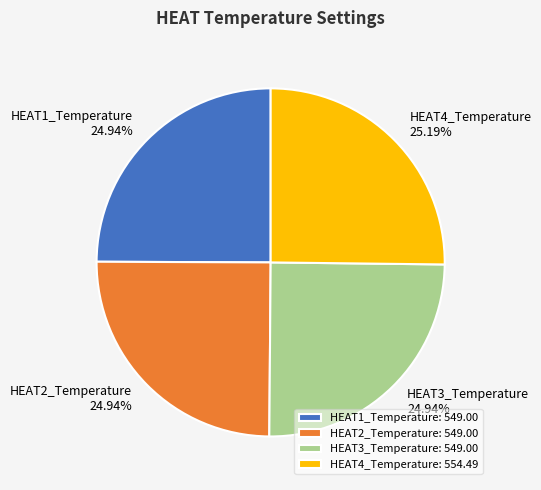

How many slices are in this pie chart?

4